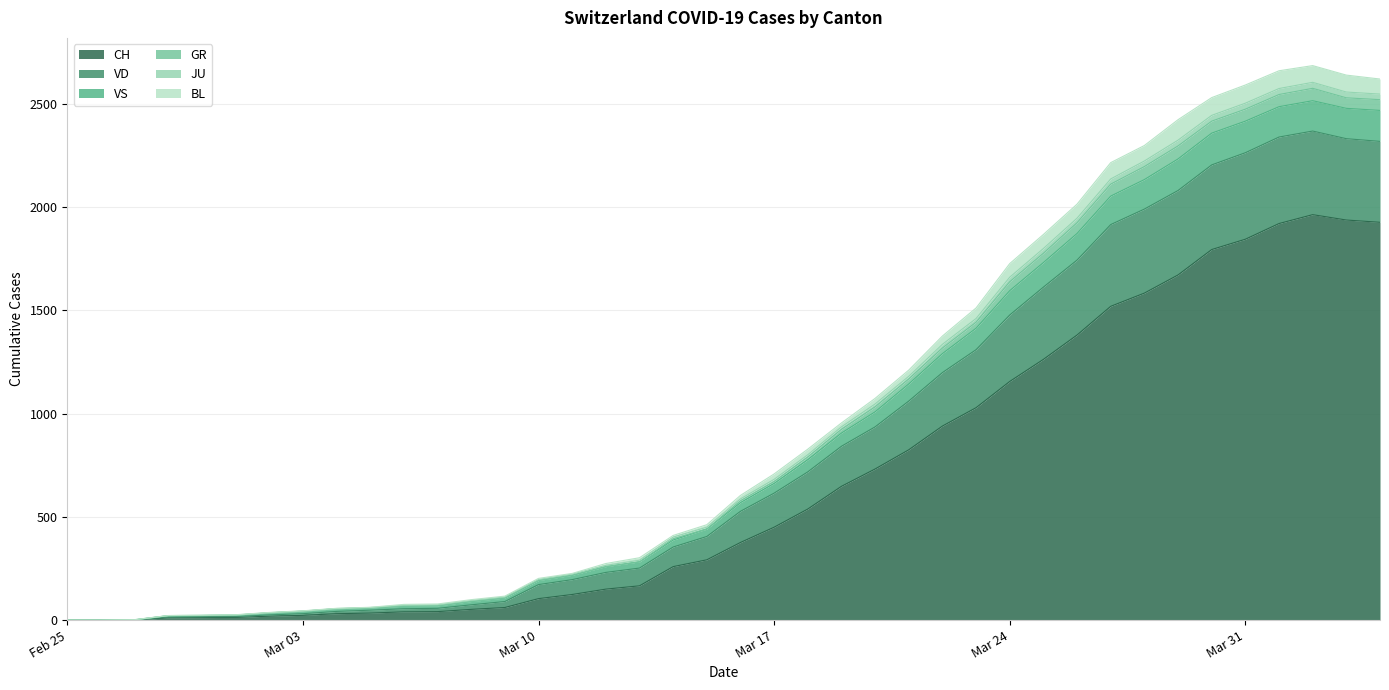

At which category does VS reach its first local peak?

2020-04-02